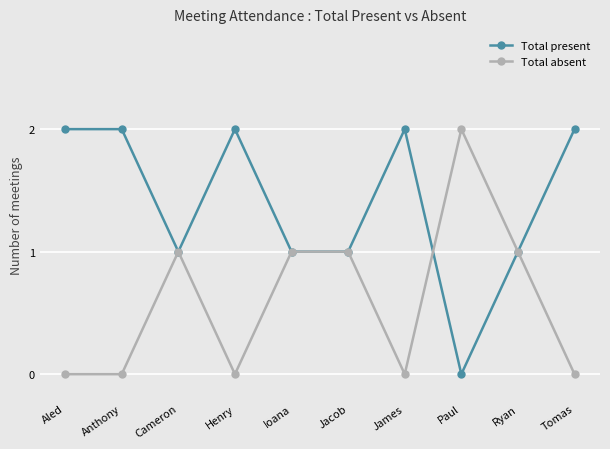

Count the Total absent values in the range 0 to 1.

9